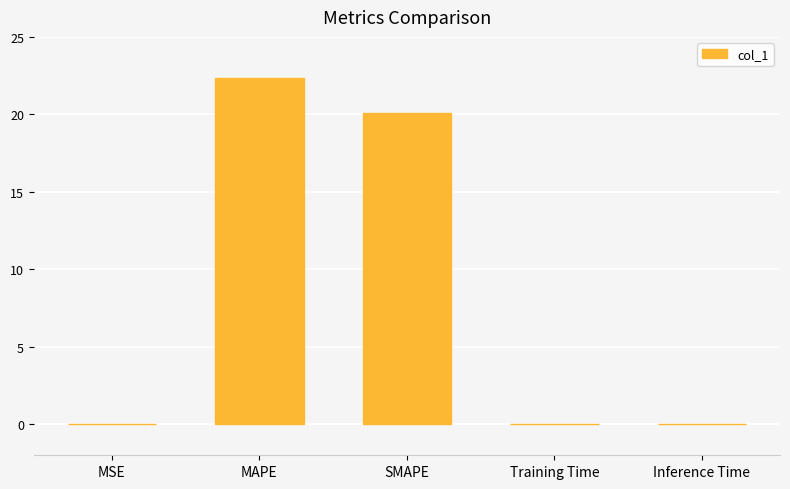

What is the sum of all values?

42.5